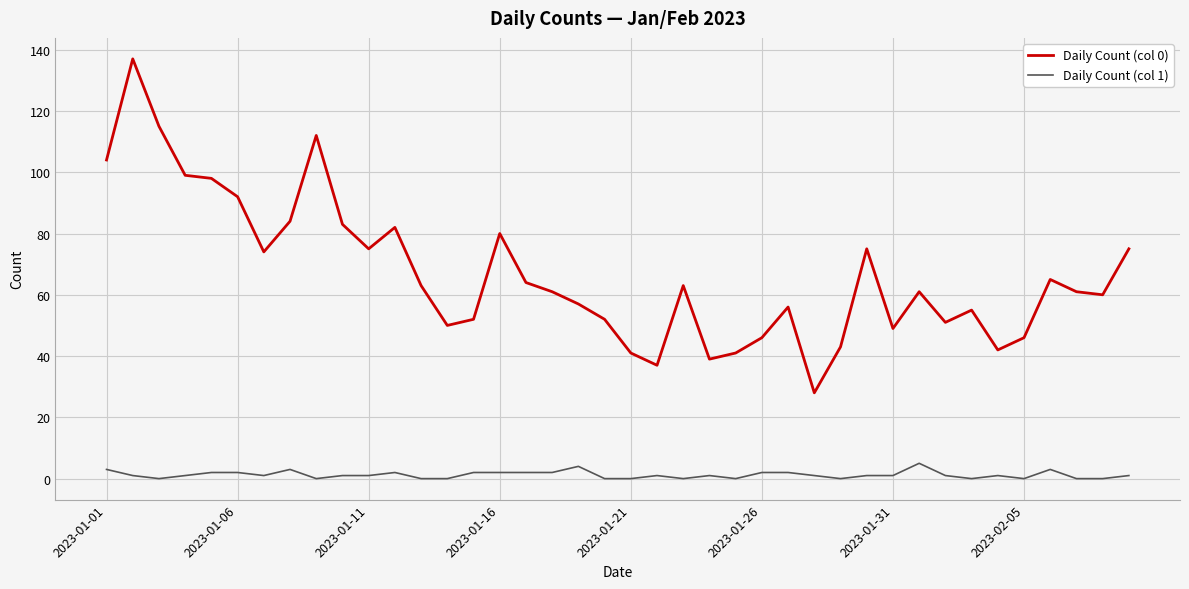

Rank the series by their maximum value, from highest to lowest.

Daily Count (col 0), Daily Count (col 1)